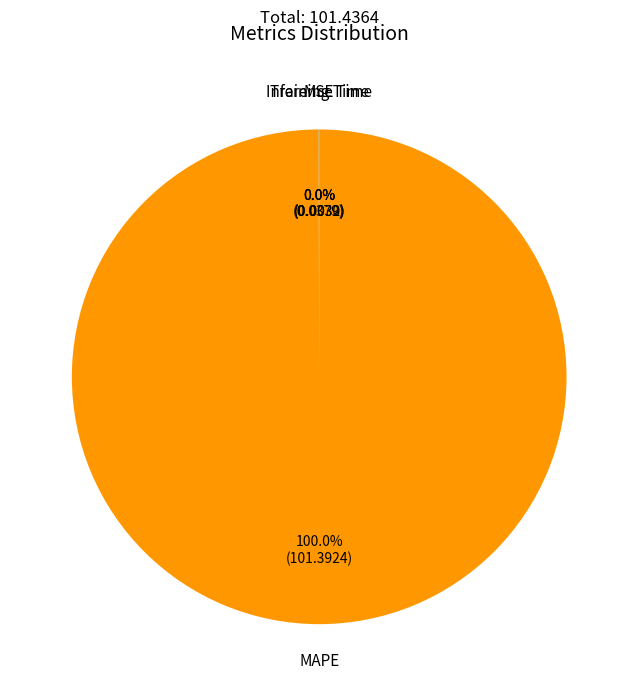

Which category has the biggest portion of the pie?

MAPE